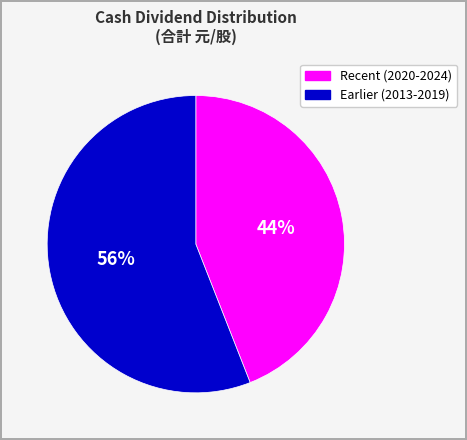

To the nearest percent, what is the difference between the largest and smallest slice percentages?

12%